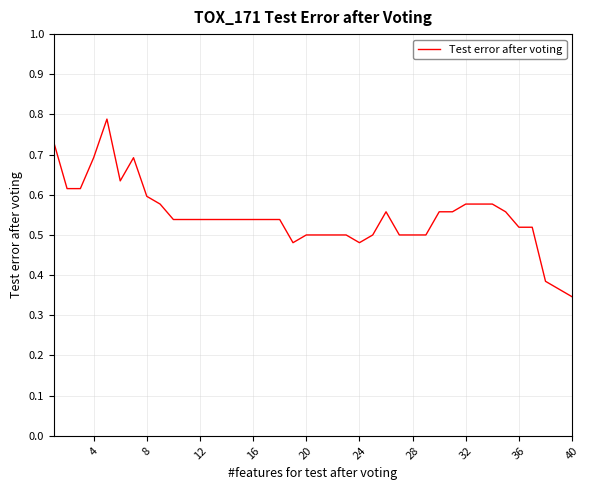

Is this an area chart (filled region under the line)?

No